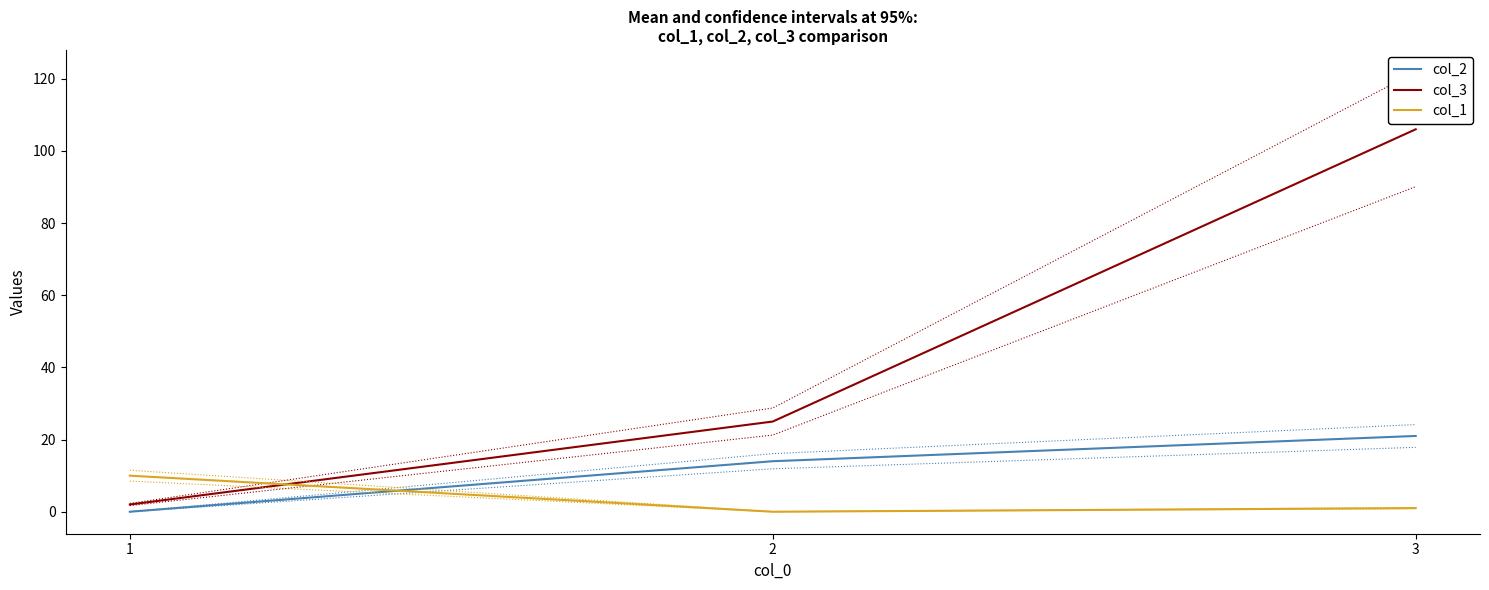

What are all the series names shown in the legend?

col_2, col_3, col_1